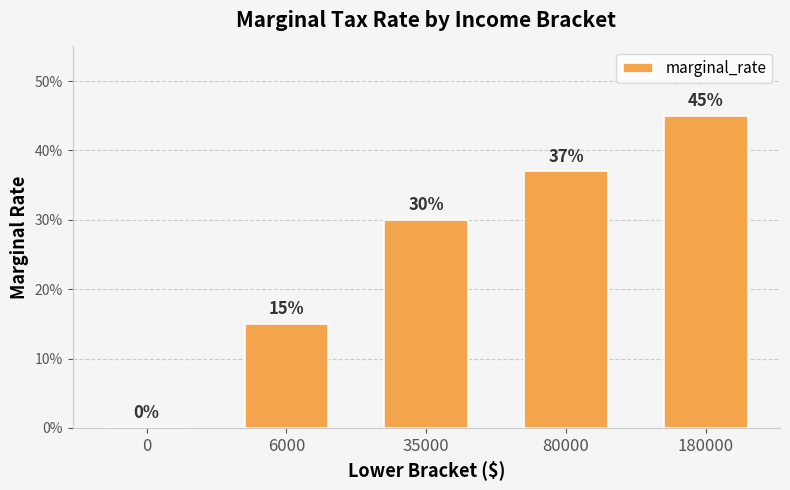

Are the bars horizontal?

No